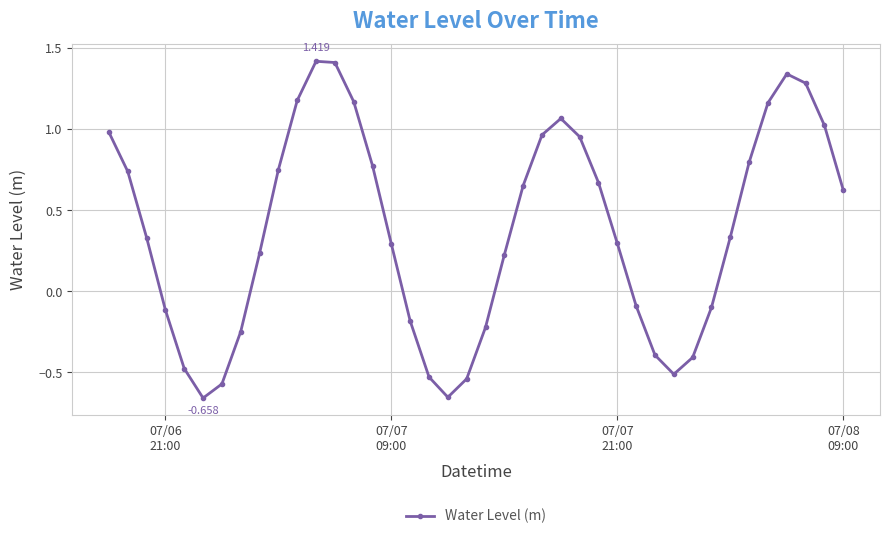

What is the average value?

0.4